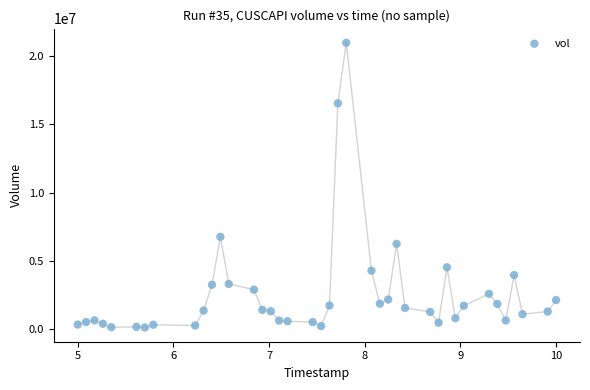

What is the range of Y values (max minus min)?

20841800